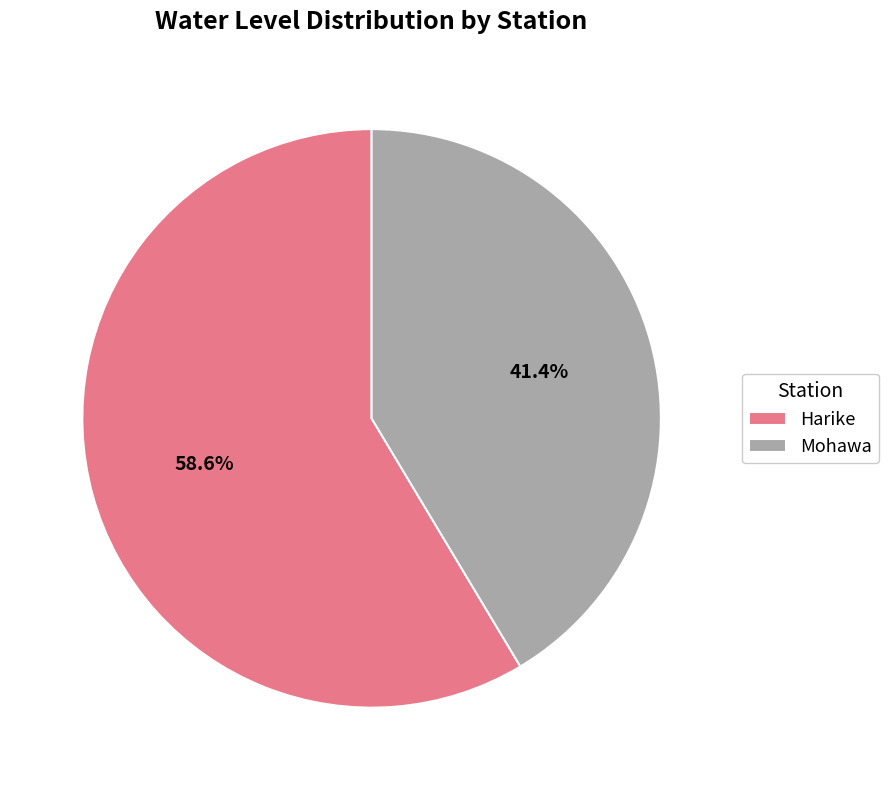

Do Harike and Mohawa together represent more than half of the pie?

Yes